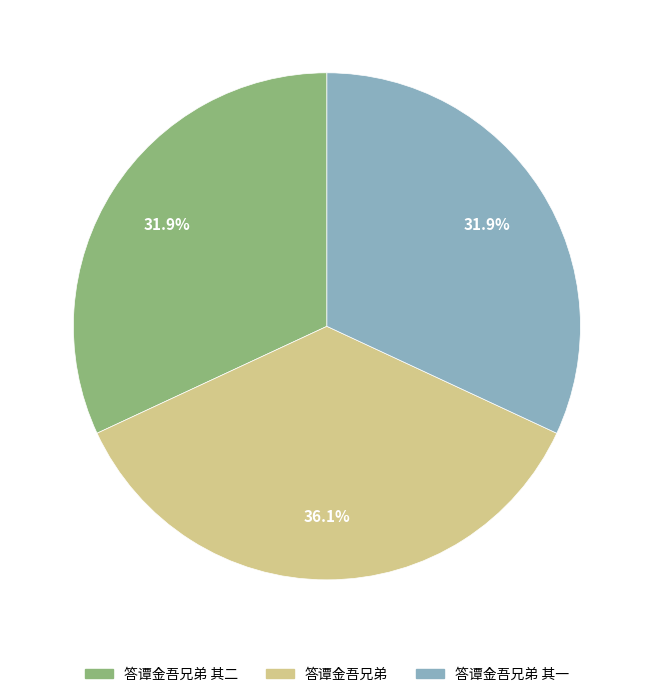

Is there any slice that represents more than half of the pie?

No